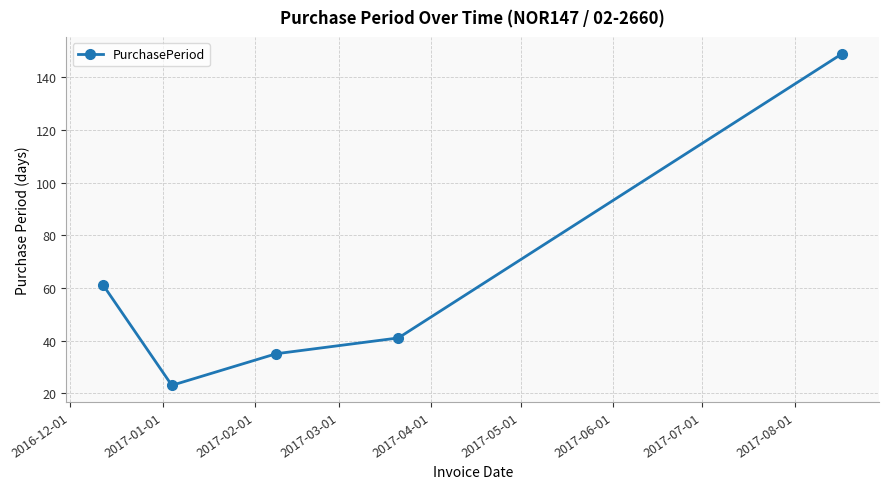

What is the value of the 5th point from the left?

149